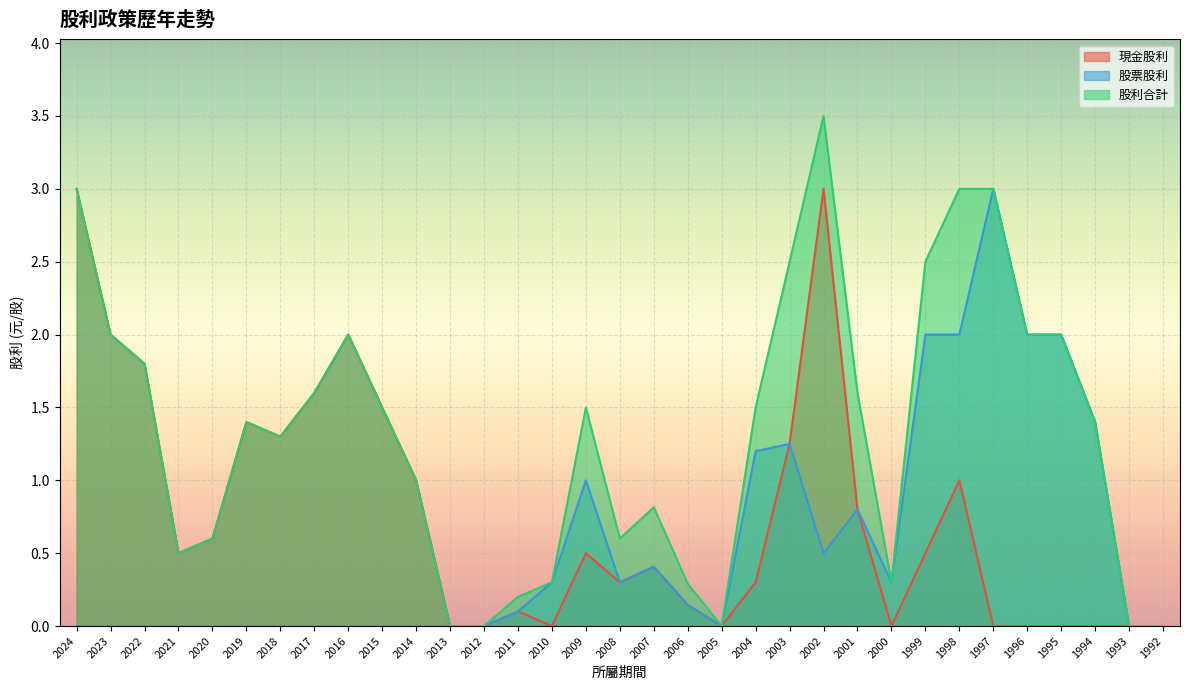

Reading left to right, transcribe all the data shown in this chart.

現金股利: 3.0	2.0	1.8	0.5	0.6	1.4	1.3	1.6	2.0	1.5	1.0	0.0	0.0	0.1	0.0	0.5	0.3	0.4	0.1	0.0	0.3	1.2	3.0	0.8	0.0	0.5	1.0	0.0	0.0	0.0	0.0	0.0	0.0
股票股利: 0.0	0.0	0.0	0.0	0.0	0.0	0.0	0.0	0.0	0.0	0.0	0.0	0.0	0.1	0.3	1.0	0.3	0.4	0.1	0.0	1.2	1.2	0.5	0.8	0.3	2.0	2.0	3.0	2.0	2.0	1.4	0.0	0.0
股利合計: 3.0	2.0	1.8	0.5	0.6	1.4	1.3	1.6	2.0	1.5	1.0	0.0	0.0	0.2	0.3	1.5	0.6	0.8	0.3	0.0	1.5	2.5	3.5	1.6	0.3	2.5	3.0	3.0	2.0	2.0	1.4	0.0	0.0